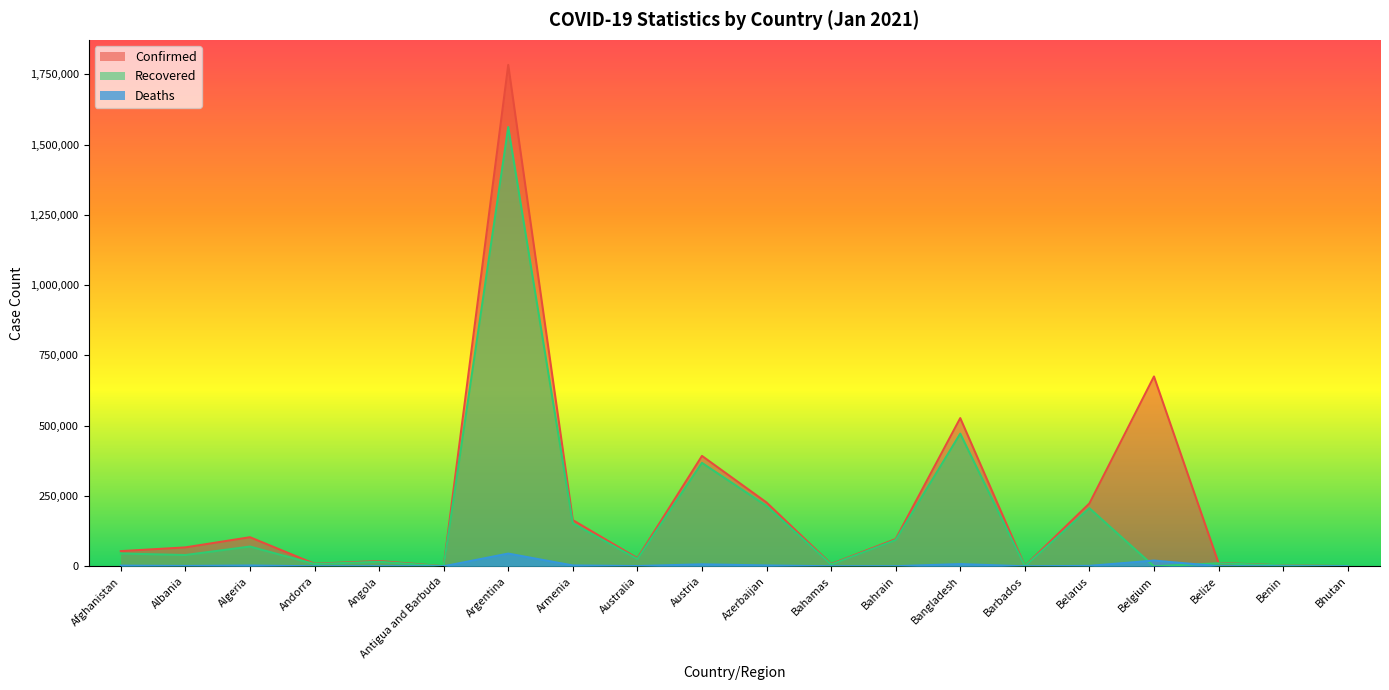

Is it true that Confirmed equals 12109 at Bahamas?

False